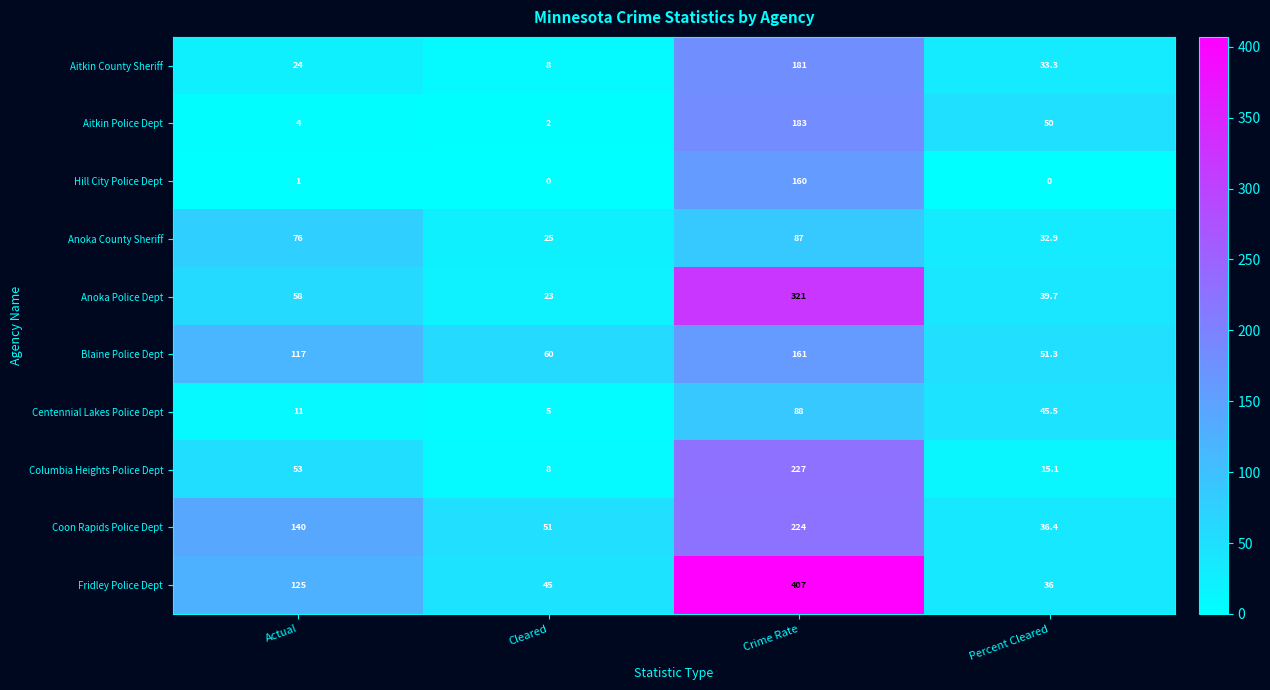

Which series has the largest total across all categories?

Fridley Police Dept